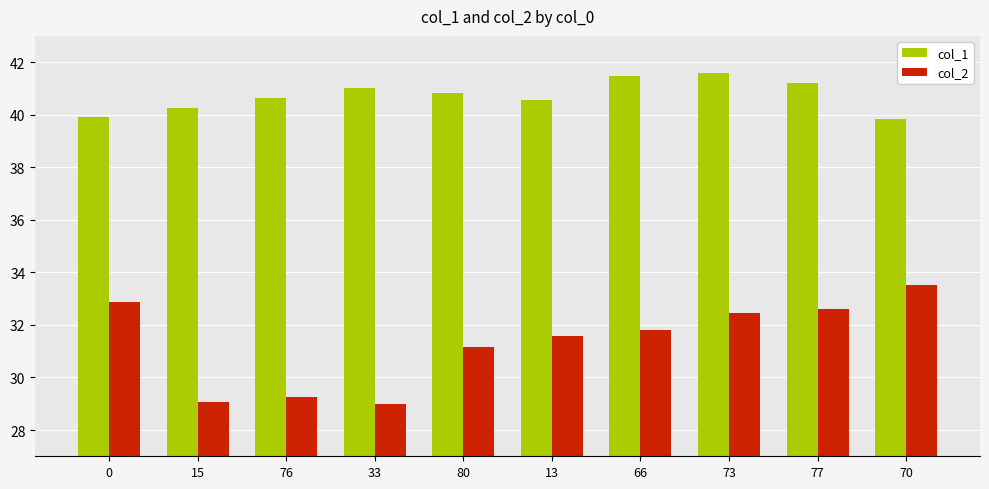

The col_2 series shows 32.9 at 0. True or false?

True